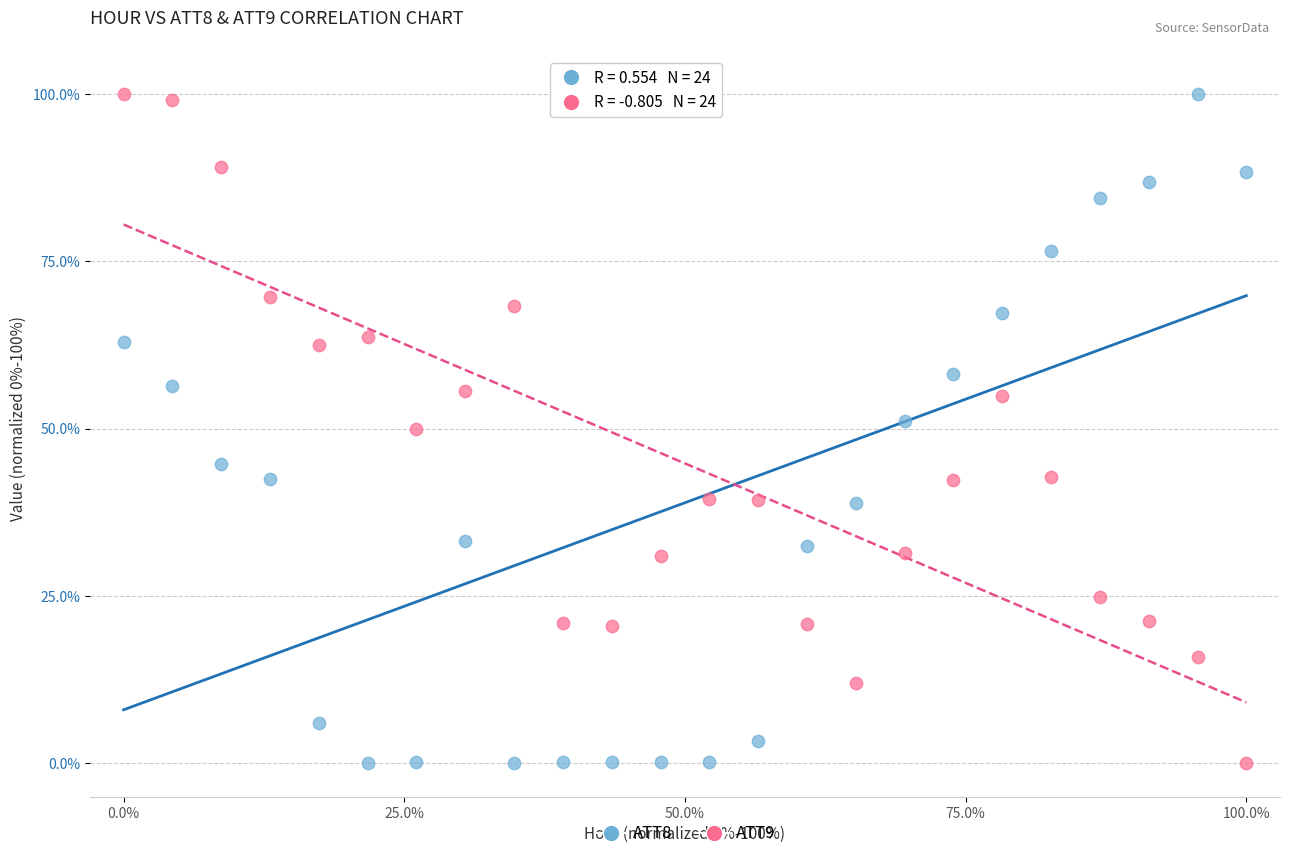

What are all the series names shown in the legend?

ATT8, ATT9